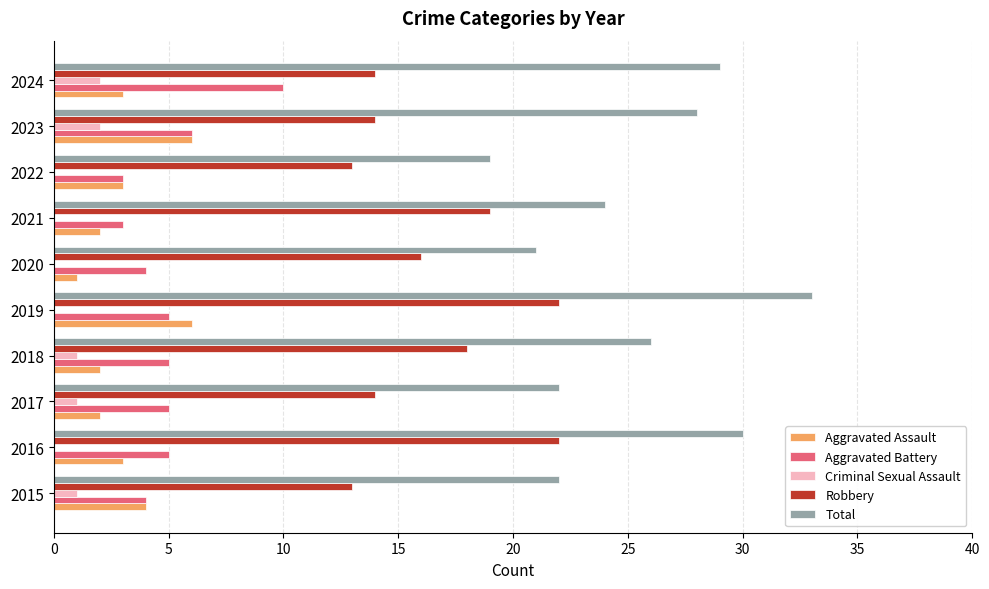

What is the approximate value of Total at 2018?

26